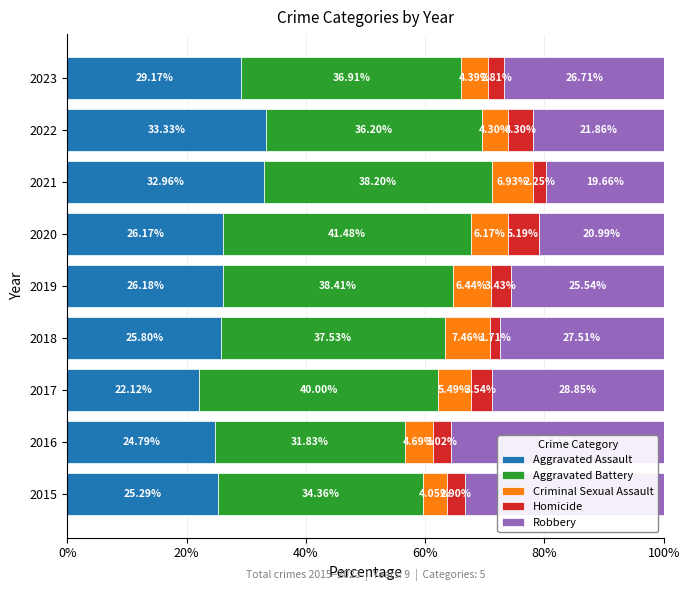

What is the total value across all series at 2016?

100.0